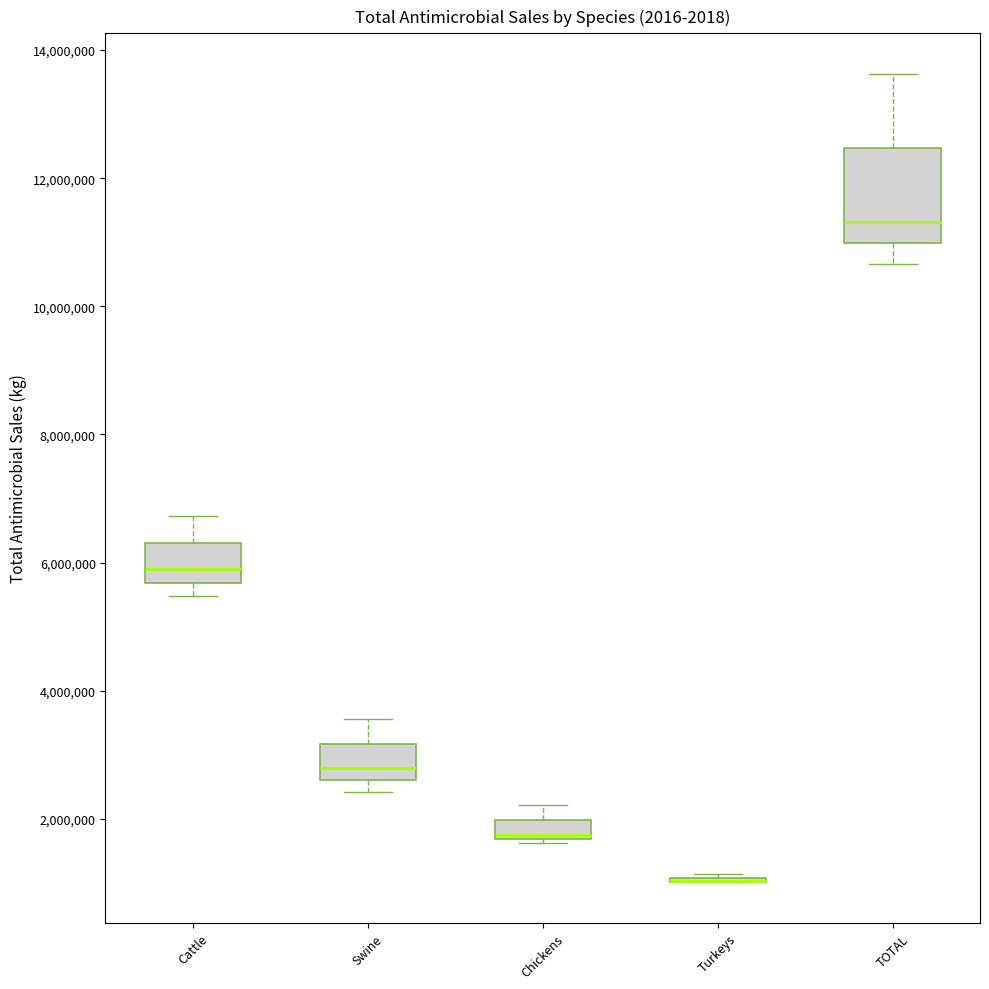

Where is the upper edge of the box for Cattle on the y-axis? The values are not printed on the chart, so give them approximately, as read against the axis.

6400000